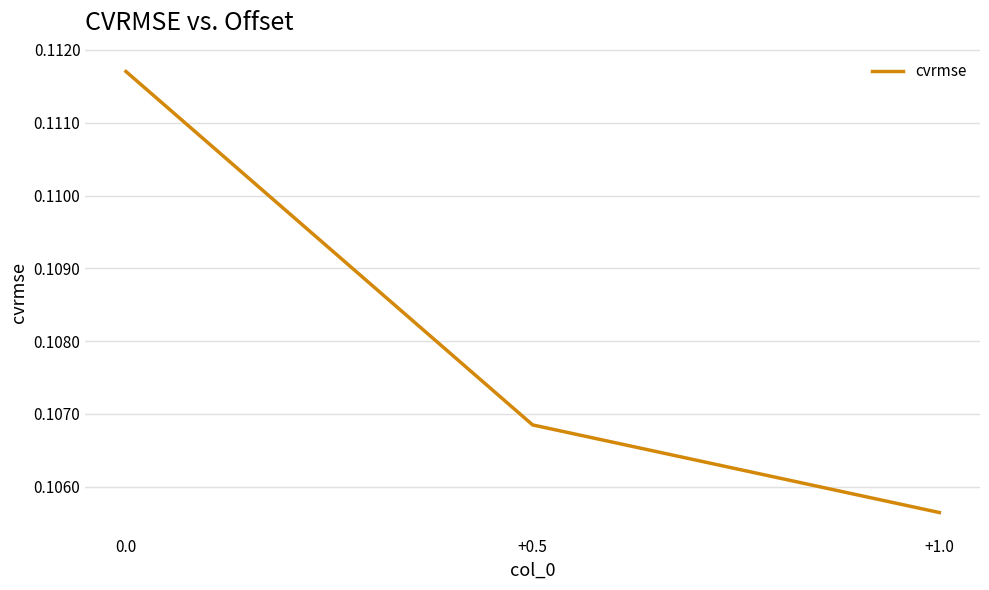

The value at 0.0 is 0.2. True or false?

False